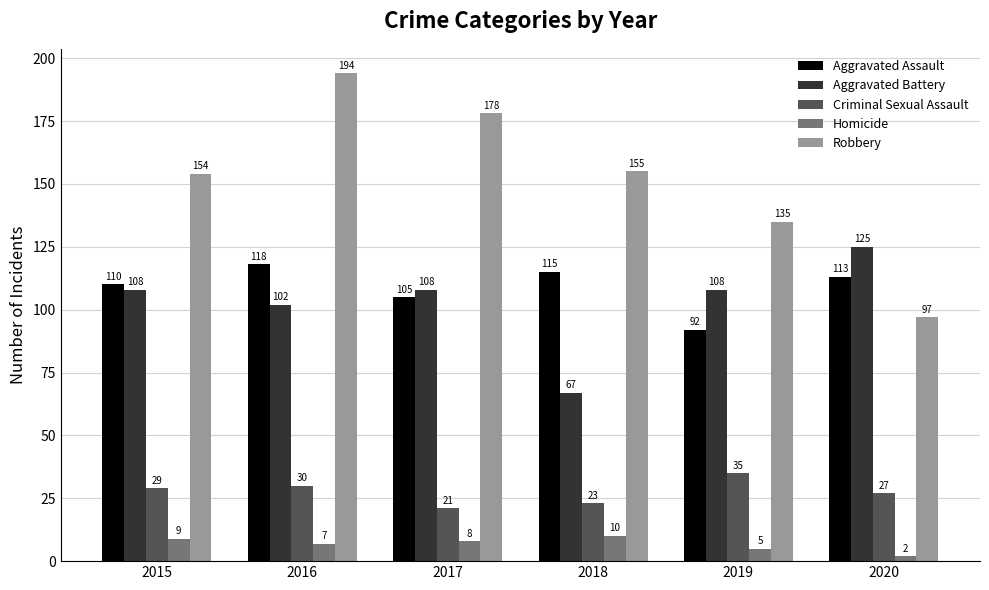

Reading left to right, list all the values displayed in this chart.

Aggravated Assault: 2015=110	2016=118	2017=105	2018=115	2019=92	2020=113
Aggravated Battery: 2015=108	2016=102	2017=108	2018=67	2019=108	2020=125
Criminal Sexual Assault: 2015=29	2016=30	2017=21	2018=23	2019=35	2020=27
Homicide: 2015=9	2016=7	2017=8	2018=10	2019=5	2020=2
Robbery: 2015=154	2016=194	2017=178	2018=155	2019=135	2020=97